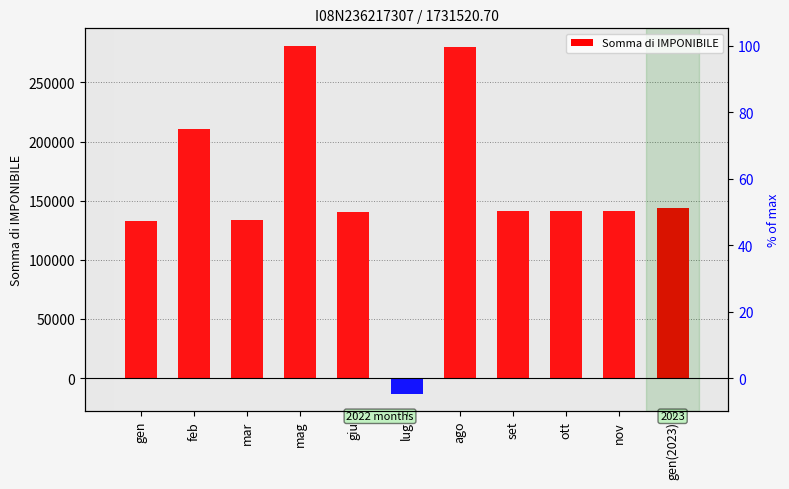

Rank the categories by value from lowest to highest.

lug, gen, mar, giu, set, ott, nov, gen(2023), feb, ago, mag